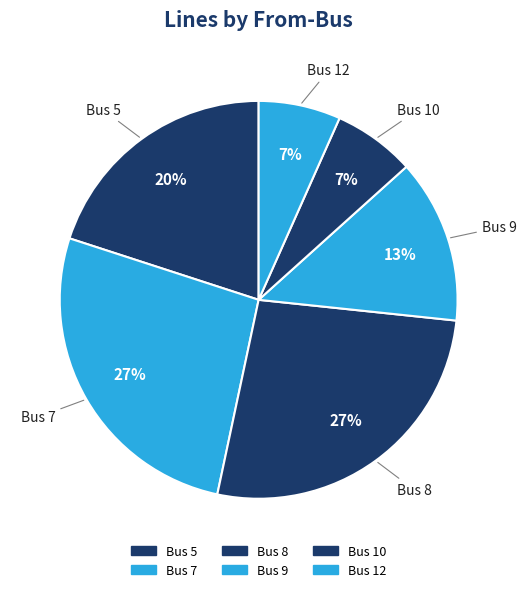

To the nearest percent, what portion does Bus 5 represent?

20%